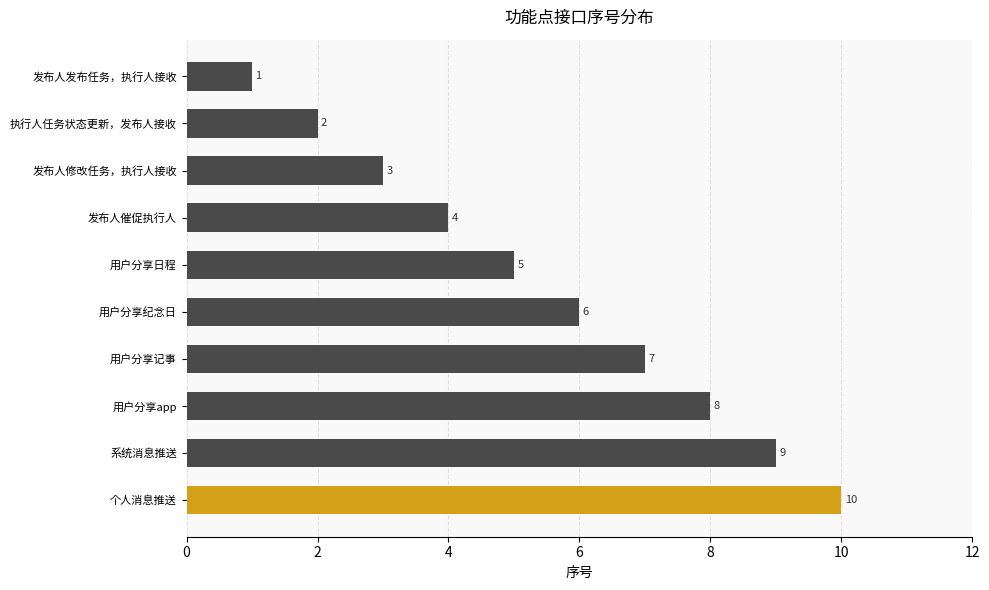

What is the change in value from 执行人任务状态更新，发布人接收 to 发布人修改任务，执行人接收?

+1